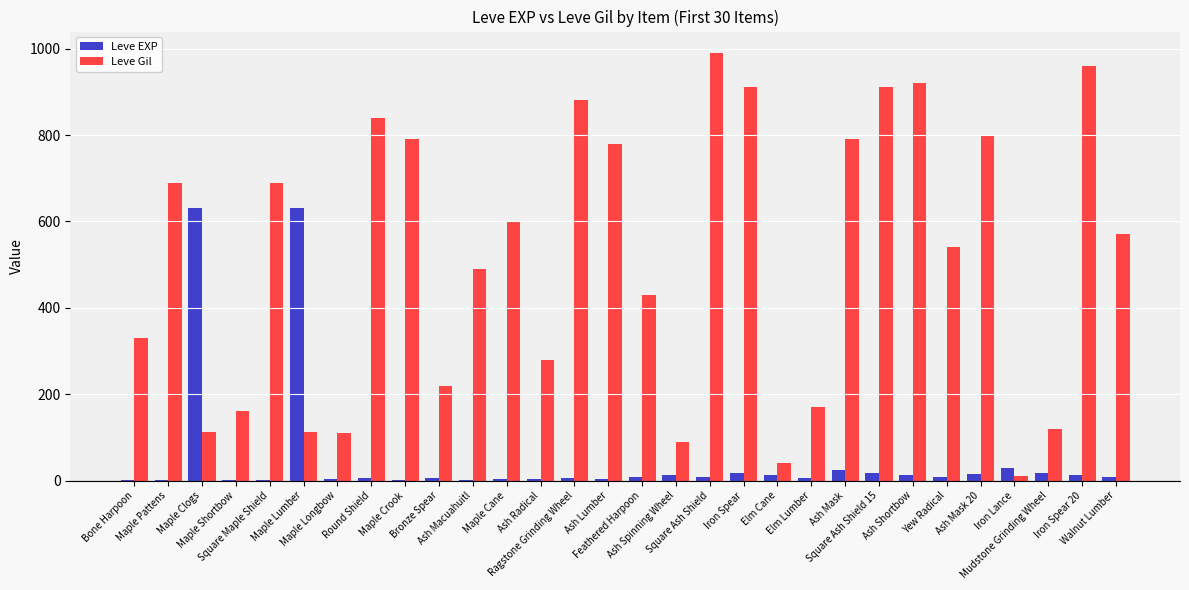

Count the number of categories in the chart.

30